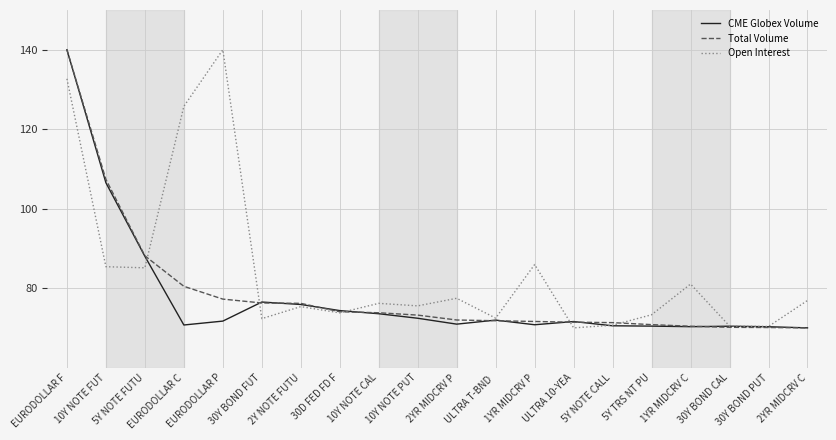

What is the difference between the highest and lowest values at 10Y NOTE FUT?

22.0